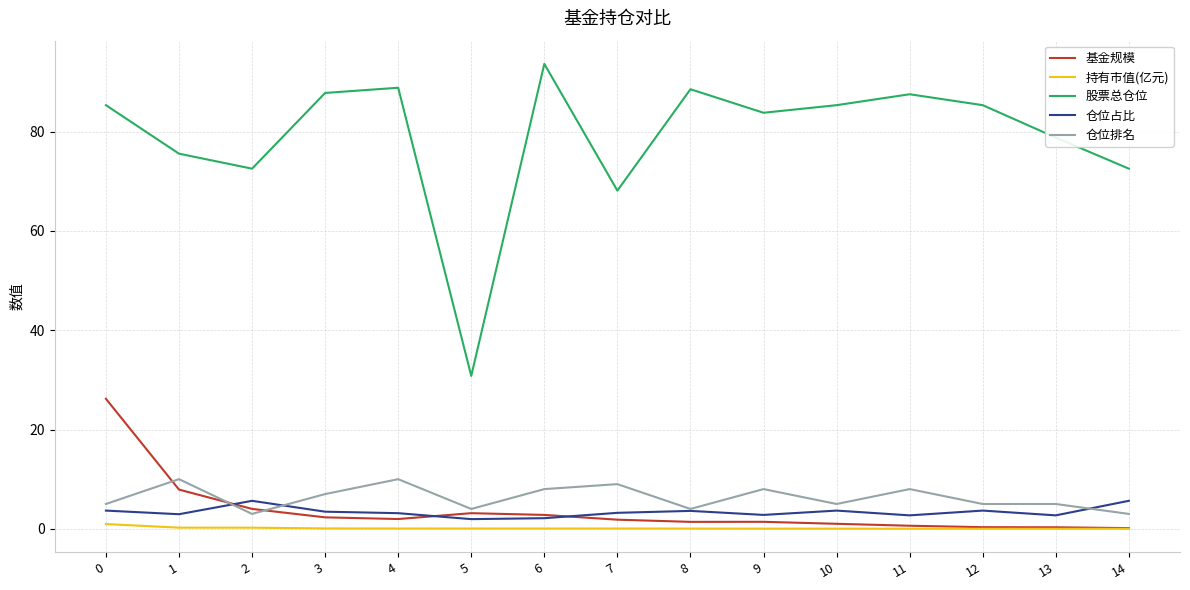

What is the difference between the highest and lowest values at 10?

85.3